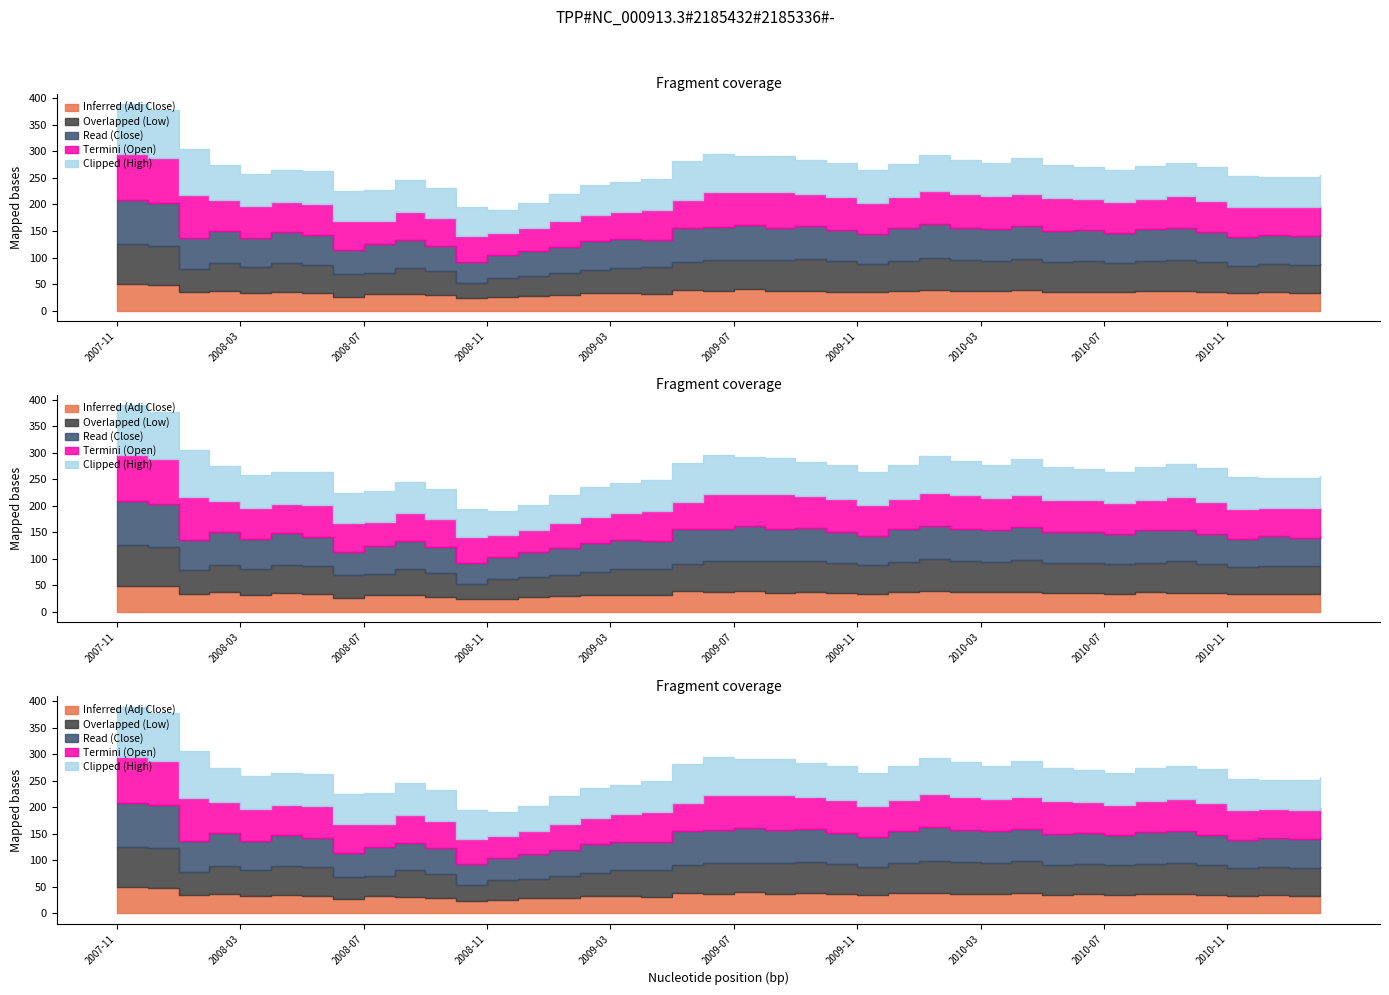

What is the approximate value of Termini (Open) at 2010-04?

60.5